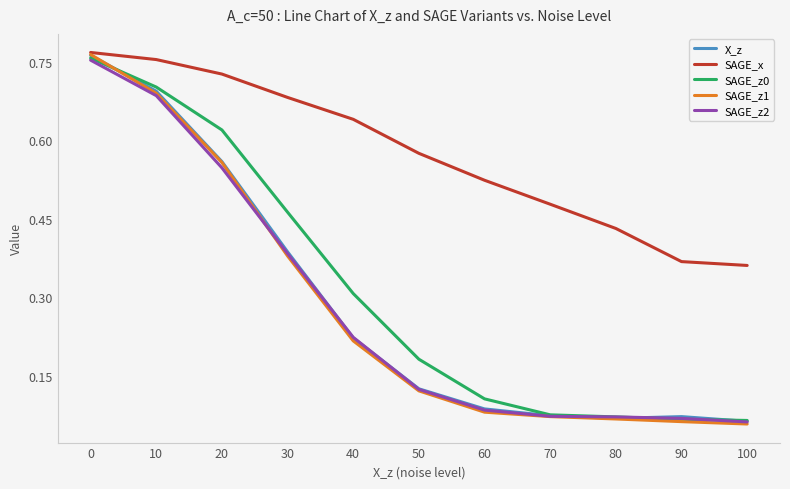

Which series has the largest total across all categories?

SAGE_x